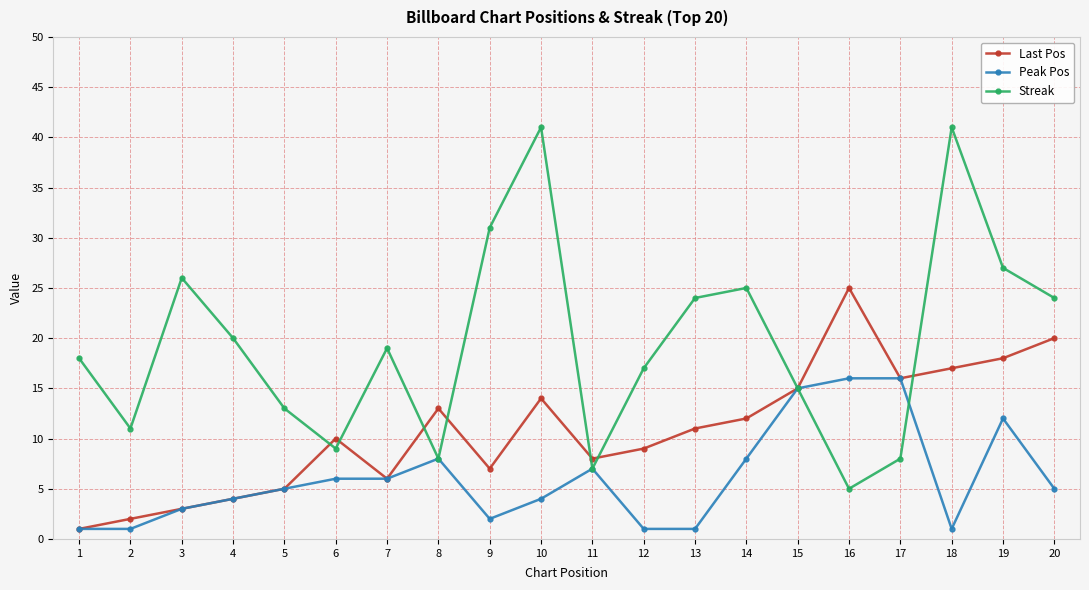

What is the greatest value displayed?

41